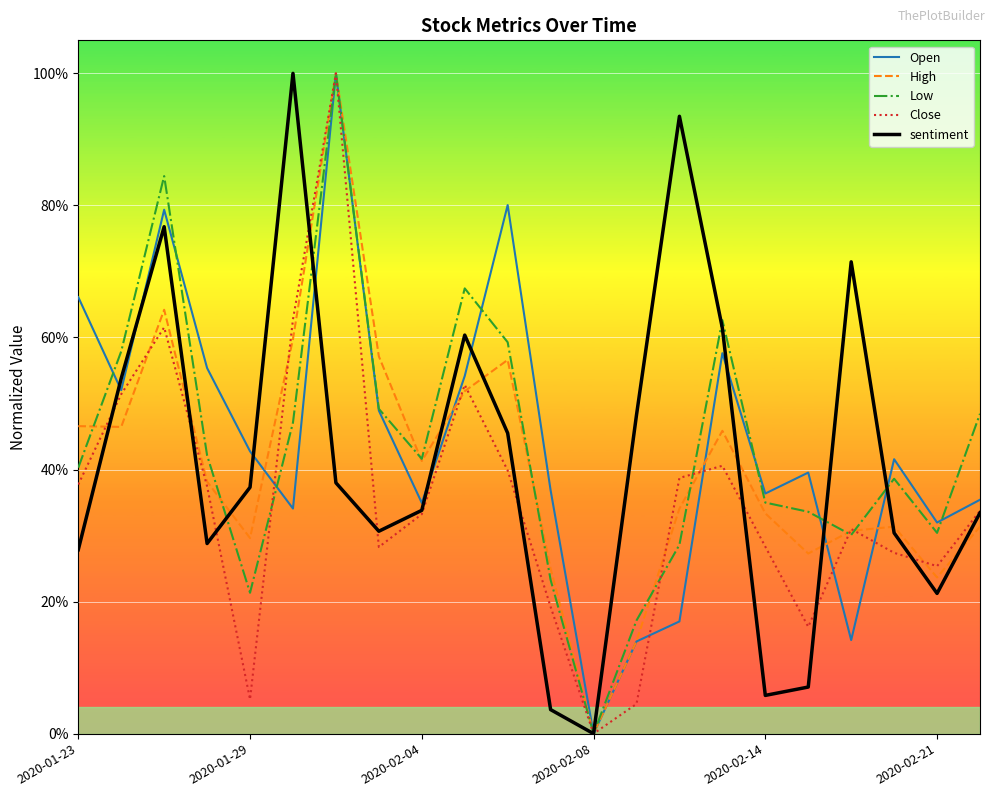

At how many categories does at least one series exceed 0?

21